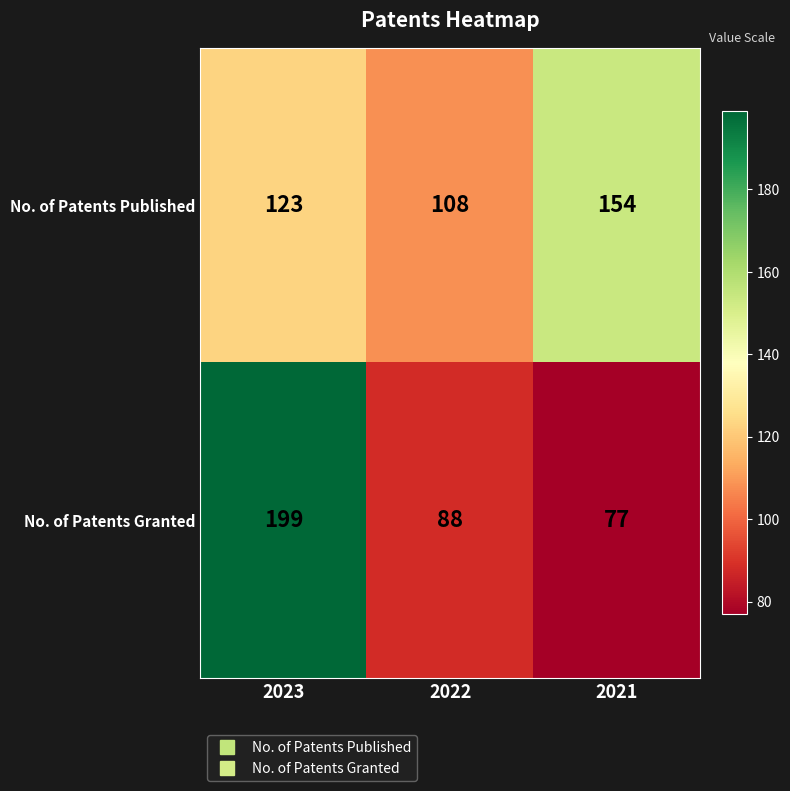

Reading left to right, transcribe all the data shown in this chart.

No. of Patents Published: 123	108	154
No. of Patents Granted: 199	88	77